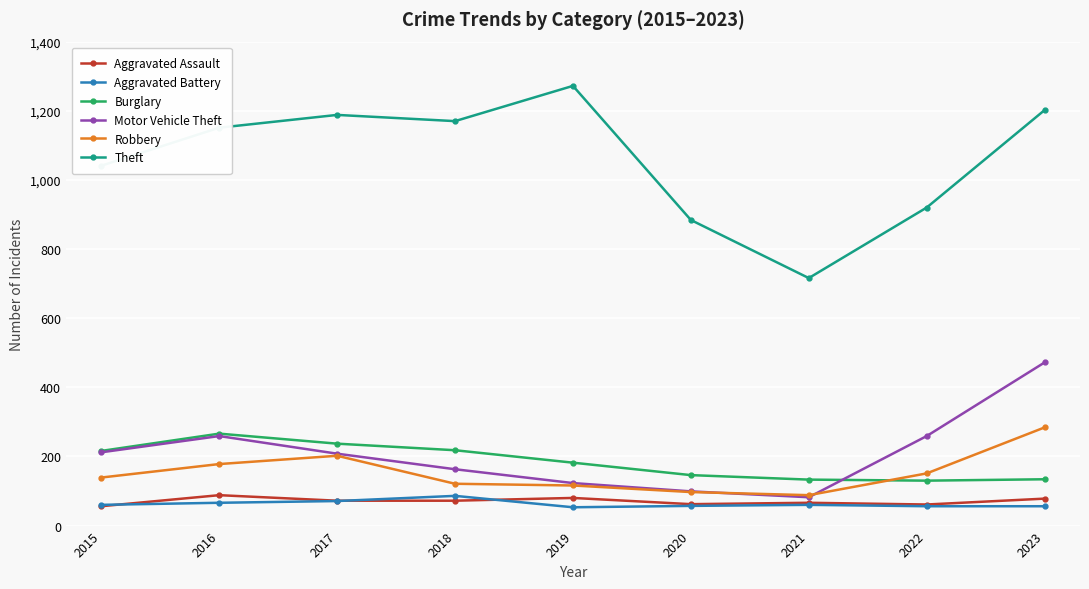

Between 2016 and 2022, which series saw the biggest shift?

Theft